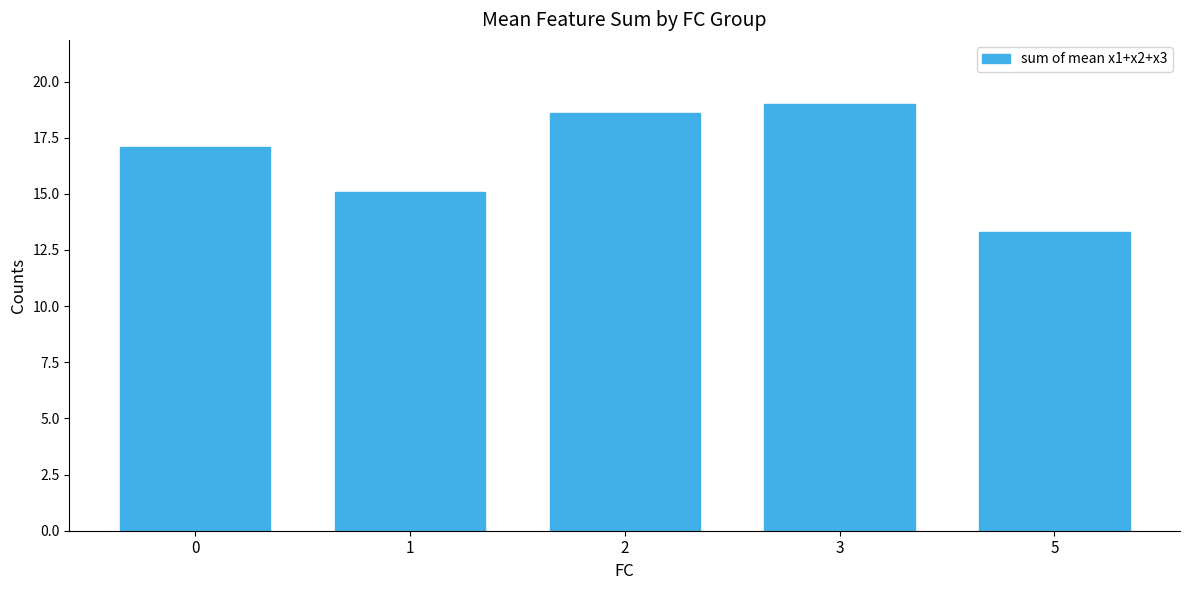

How many bars are there in total?

5